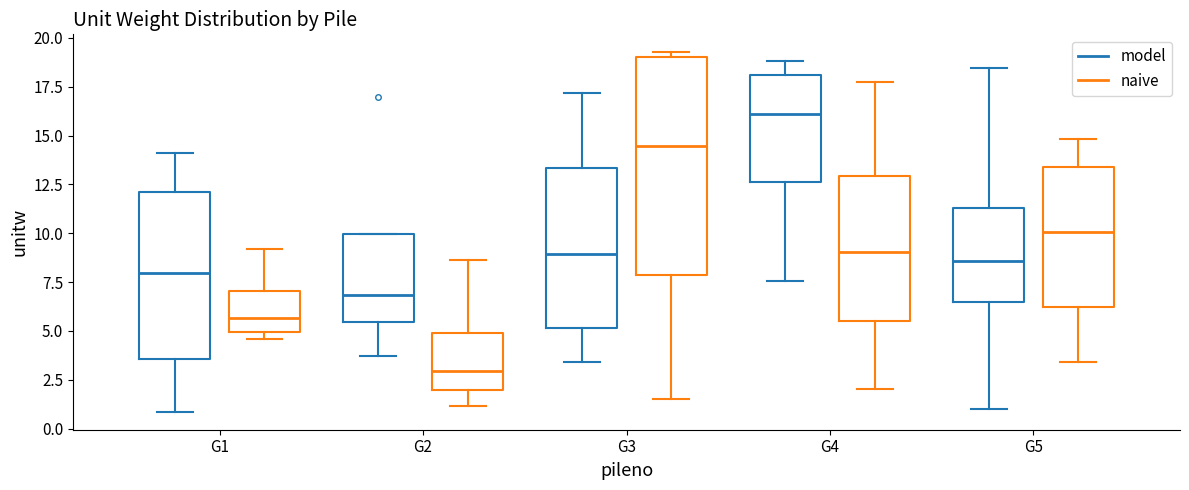

Reading left to right, read every box against the y-axis: the position of its median line, the range the box covers, and the ends of its whiskers. The values are not printed on the chart, so give them approximately, as read against the axis.

G1 (model): median 8.0, box 3.5 to 12.0, whiskers 1.0 to 14.0
G1 (naive): median 5.5, box 5.0 to 7.0, whiskers 4.5 to 9.0
G2 (model): median 7.0, box 5.5 to 10.0, whiskers 3.5 to 10.0
G2 (naive): median 3.0, box 2.0 to 5.0, whiskers 1.0 to 8.5
G3 (model): median 9.0, box 5.0 to 13.5, whiskers 3.5 to 17.0
G3 (naive): median 14.5, box 8.0 to 19.0, whiskers 1.5 to 19.5
G4 (model): median 16.0, box 12.5 to 18.0, whiskers 7.5 to 19.0
G4 (naive): median 9.0, box 5.5 to 13.0, whiskers 2.0 to 17.5
G5 (model): median 8.5, box 6.5 to 11.5, whiskers 1.0 to 18.5
G5 (naive): median 10.0, box 6.0 to 13.5, whiskers 3.5 to 15.0